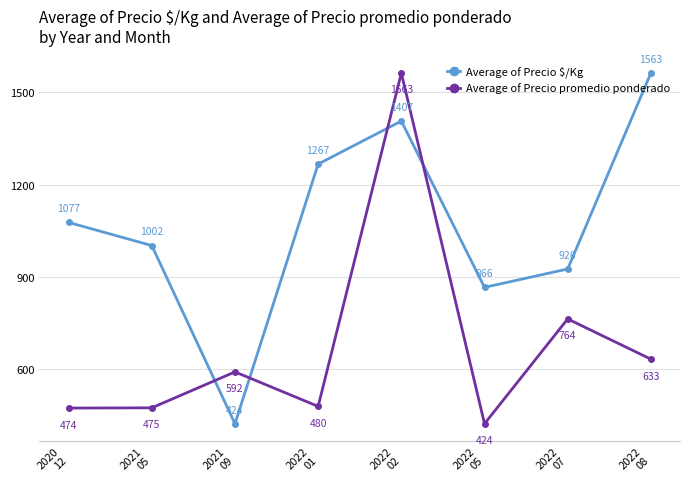

What position from the left is 2022
01?

4